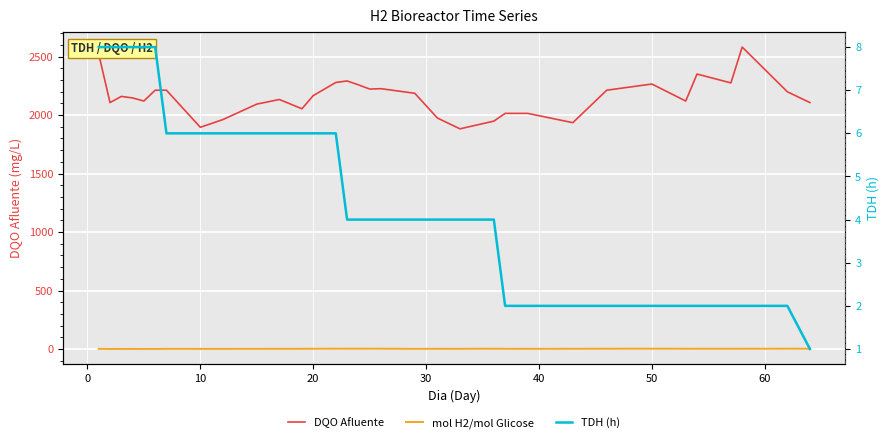

What is the greatest value displayed?

2581.2